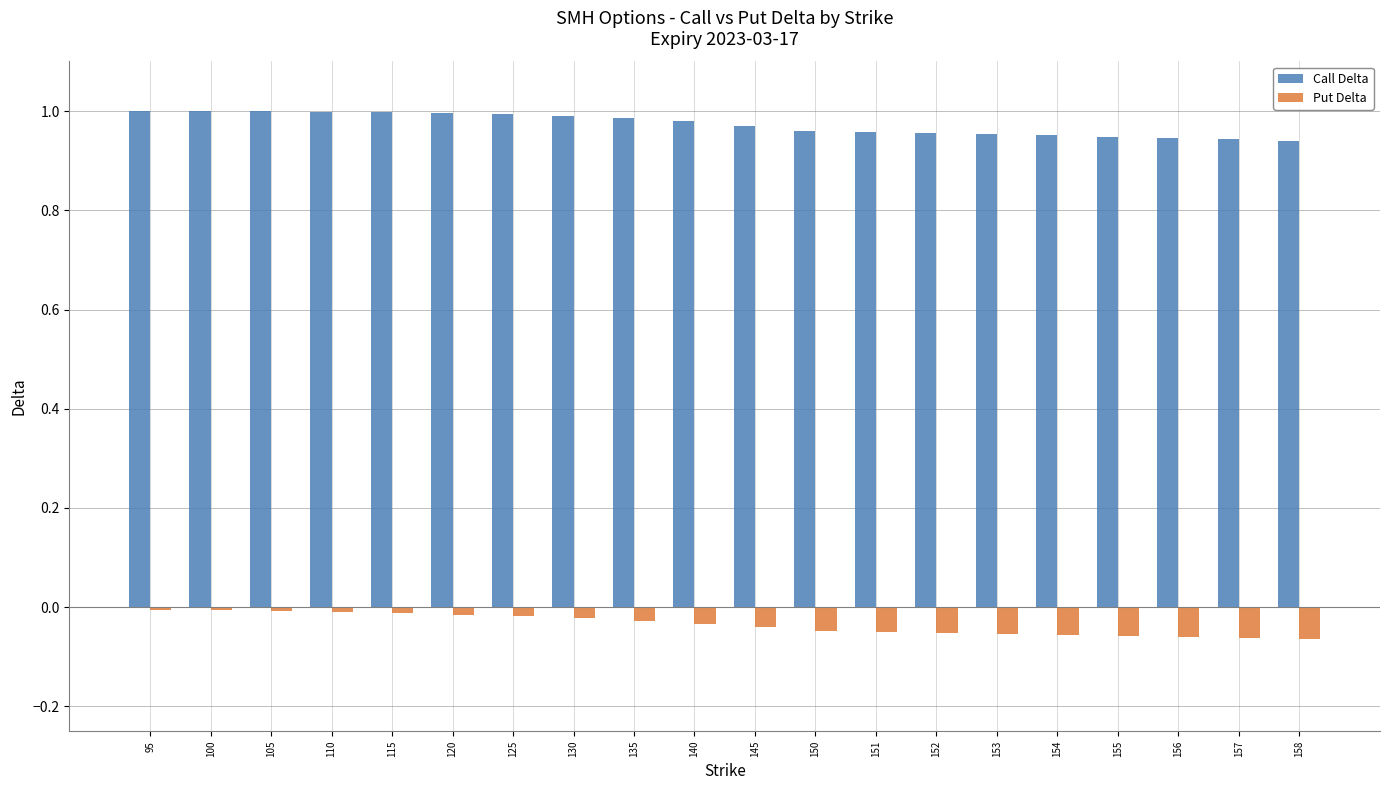

What is the sum of all Put Delta values?

-0.7